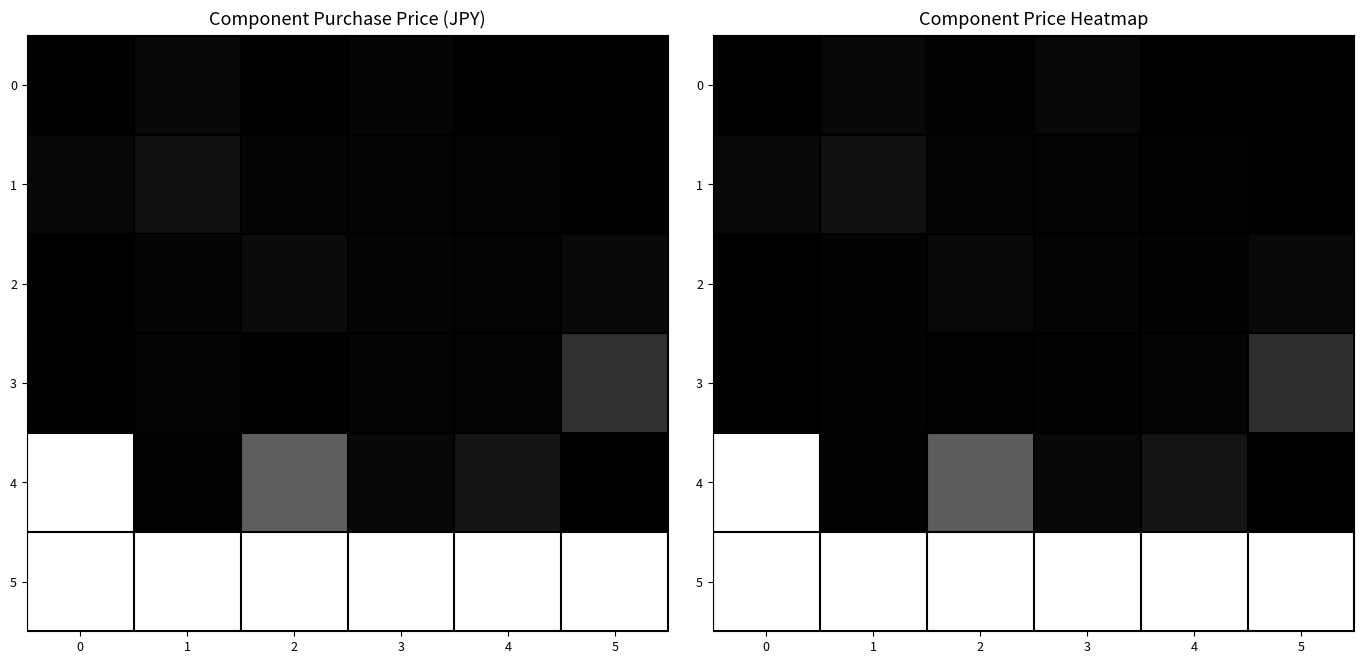

Between 1 and 3, which is larger?

3